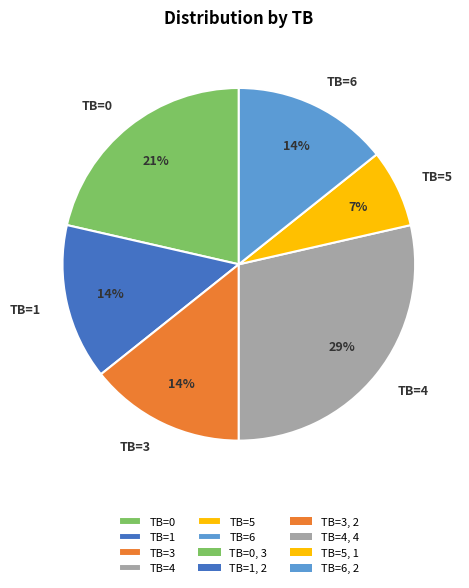

Between TB=3 and TB=4, which is larger?

TB=4